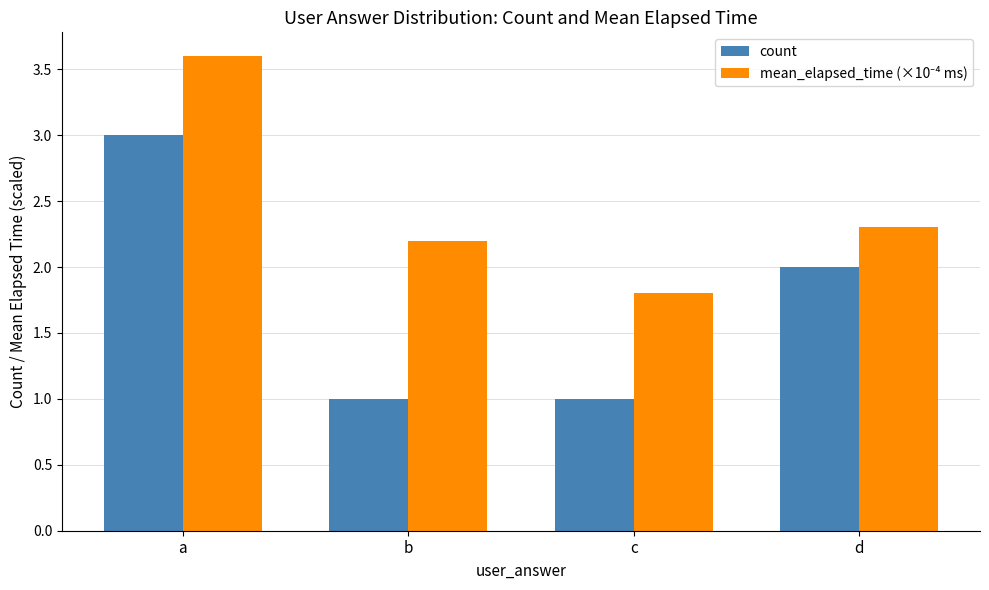

At which category is the sum across all series the highest?

a